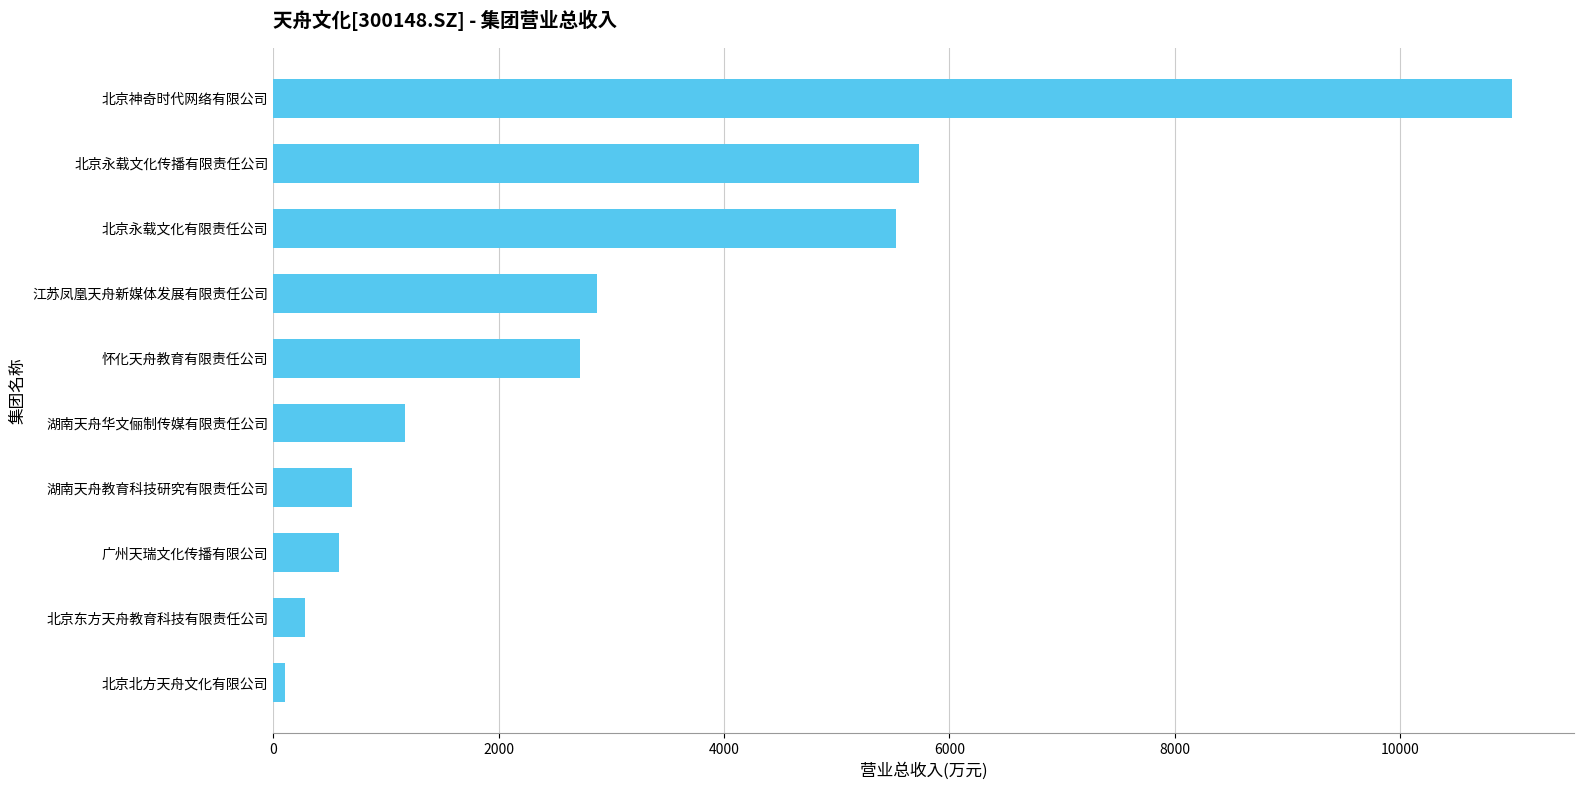

Where is the data nearest to the value 5547?

北京永载文化有限责任公司